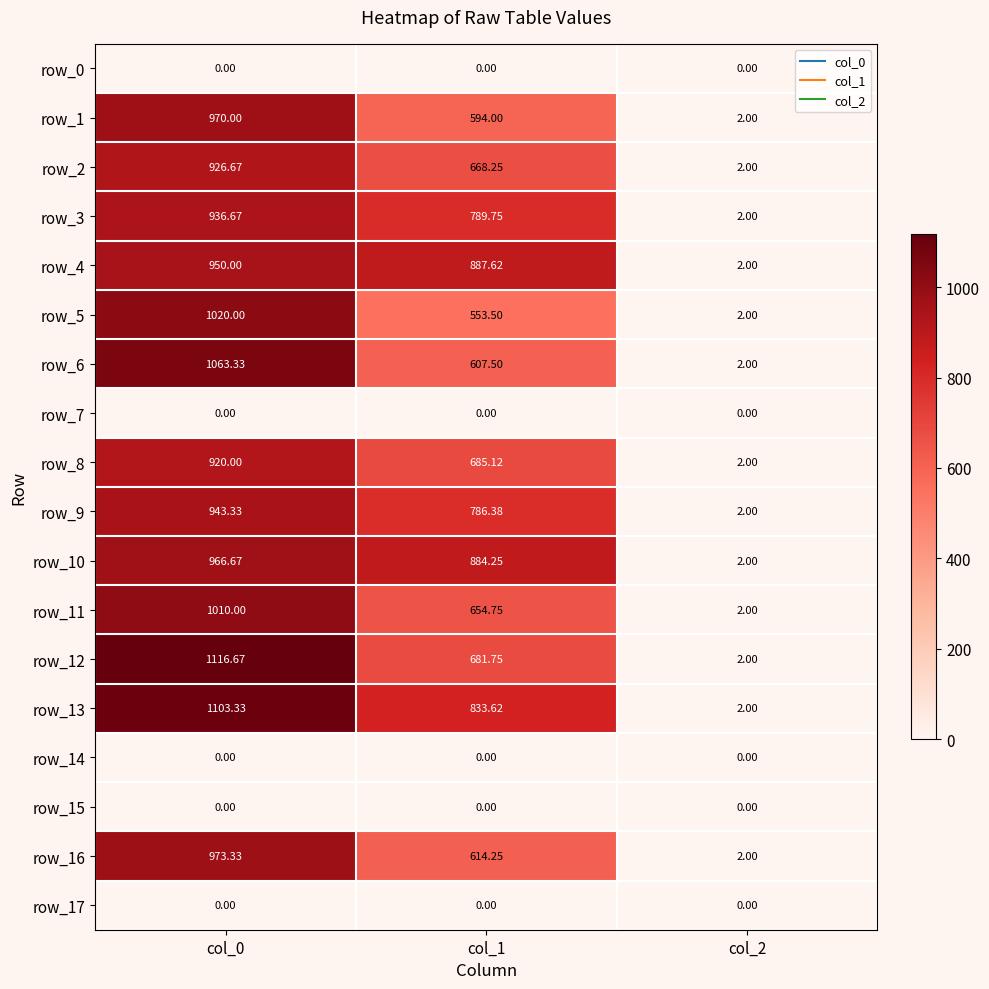

True or false: row_7 has a value of 0.0 at col_2.

True